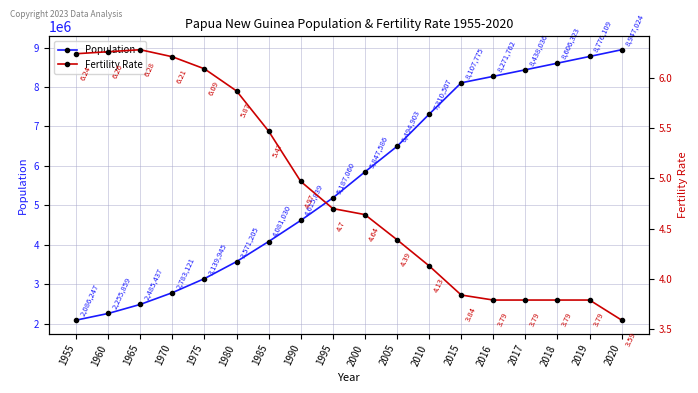

Reading left to right, transcribe all the data shown in this chart.

Population: 1955=2086247.0	1960=2255859.0	1965=2485437.0	1970=2783121.0	1975=3139945.0	1980=3571205.0	1985=4081030.0	1990=4615839.0	1995=5187060.0	2000=5847586.0	2005=6494903.0	2010=7310507.0	2015=8107775.0	2016=8271762.0	2017=8438036.0	2018=8606323.0	2019=8776109.0	2020=8947024.0
Fertility Rate: 1955=6.2	1960=6.3	1965=6.3	1970=6.2	1975=6.1	1980=5.9	1985=5.5	1990=5.0	1995=4.7	2000=4.6	2005=4.4	2010=4.1	2015=3.8	2016=3.8	2017=3.8	2018=3.8	2019=3.8	2020=3.6